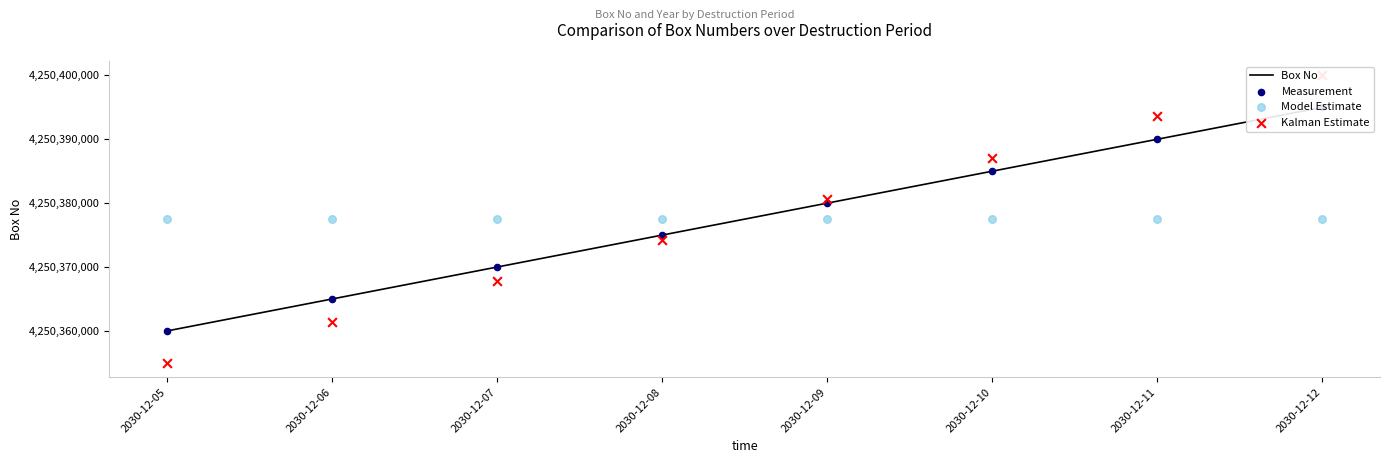

What is the total value across all series at 2030-12-10?

17001534682.9